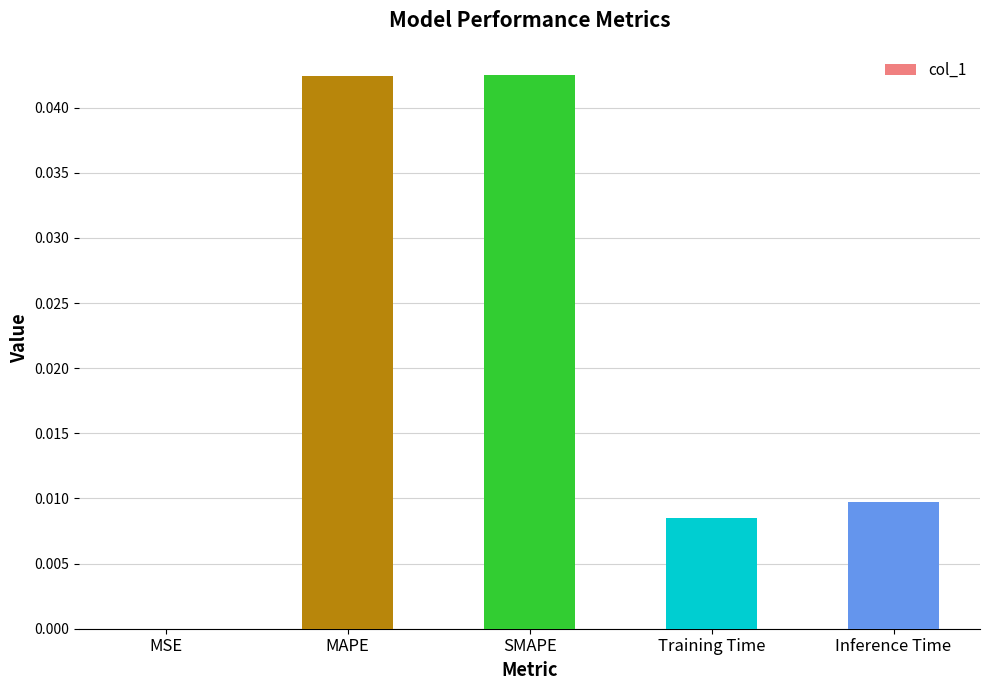

Which has a higher value, Inference Time or SMAPE?

SMAPE